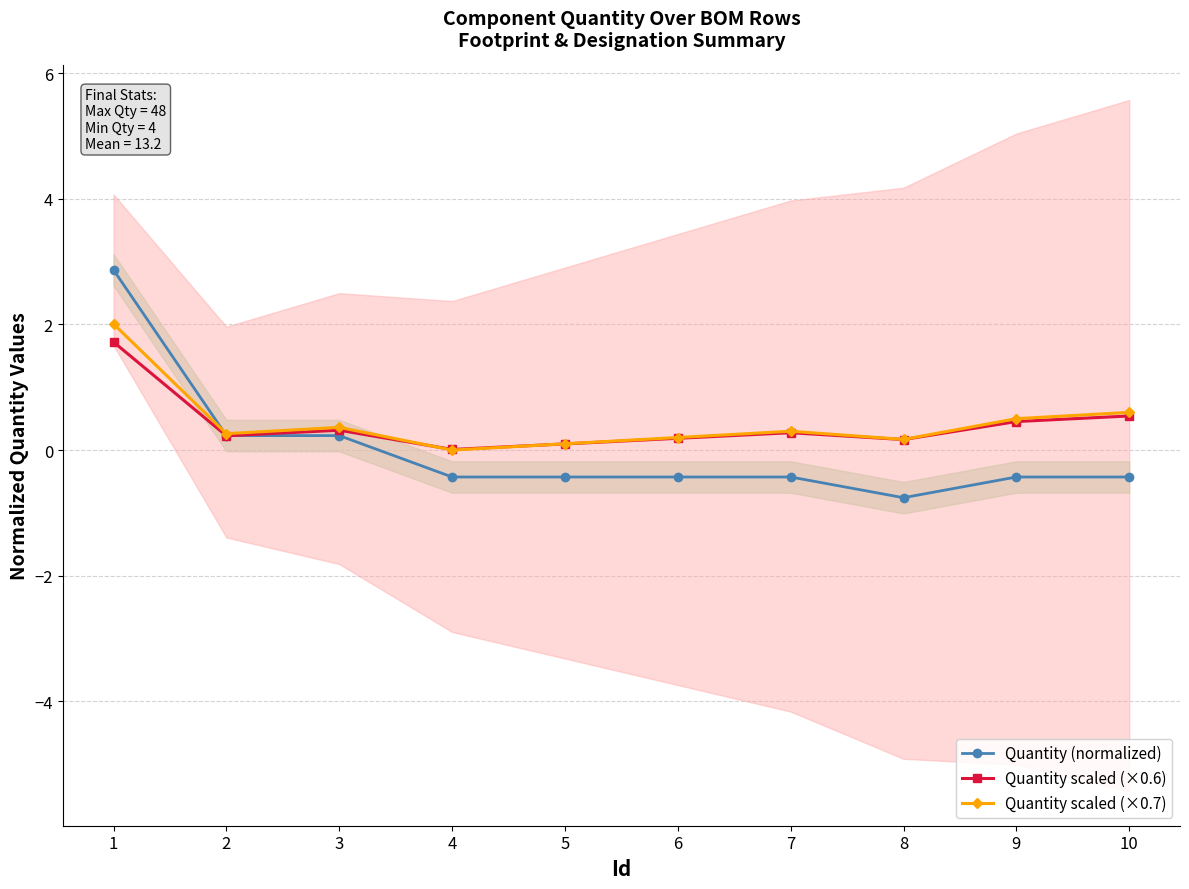

Rank the series by their maximum value, from highest to lowest.

Quantity (normalized), Quantity scaled (×0.7), Quantity scaled (×0.6)